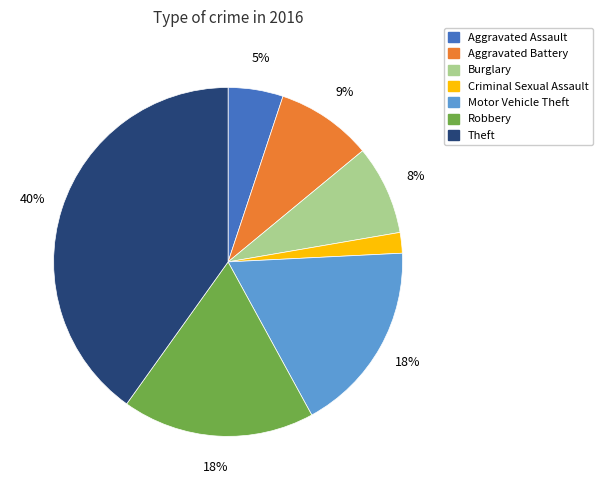

Which has a higher value, Aggravated Battery or Theft?

Theft